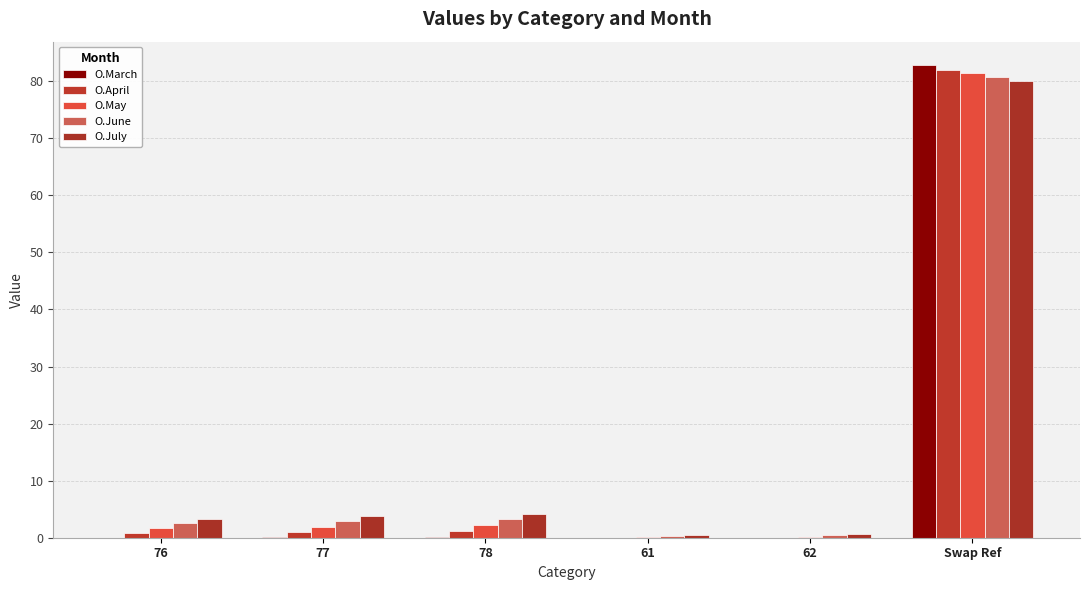

What is the label of the 3rd bar from the left?

78